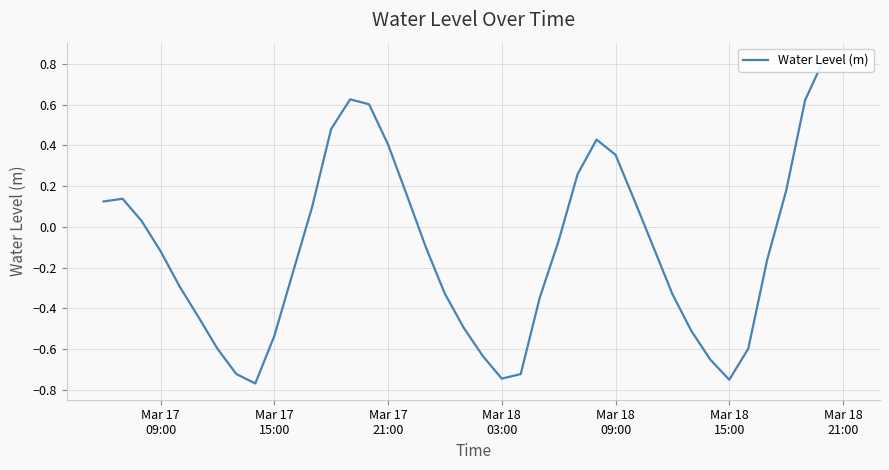

What is the value of the 36th point from the left?

-0.2